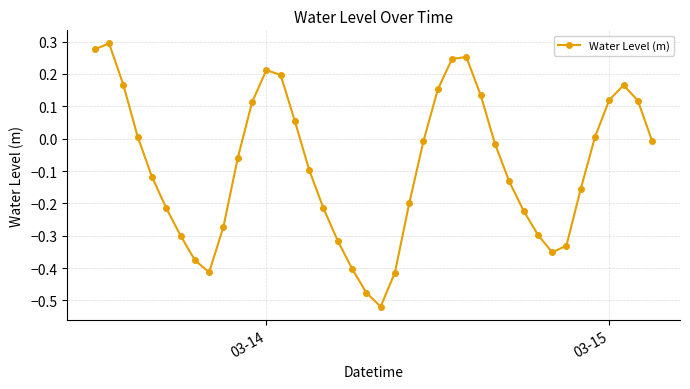

What is the difference between the second highest and second lowest values?

0.8